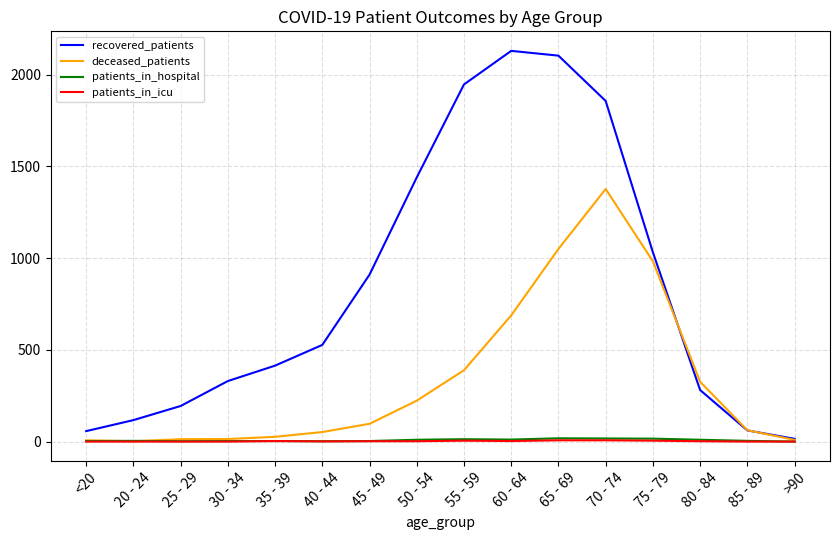

How many categories are shown in the chart?

16